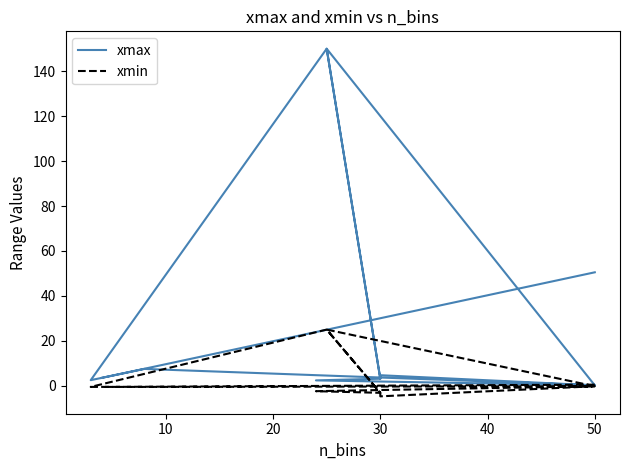

Rank the series by their maximum value, from lowest to highest.

xmin, xmax